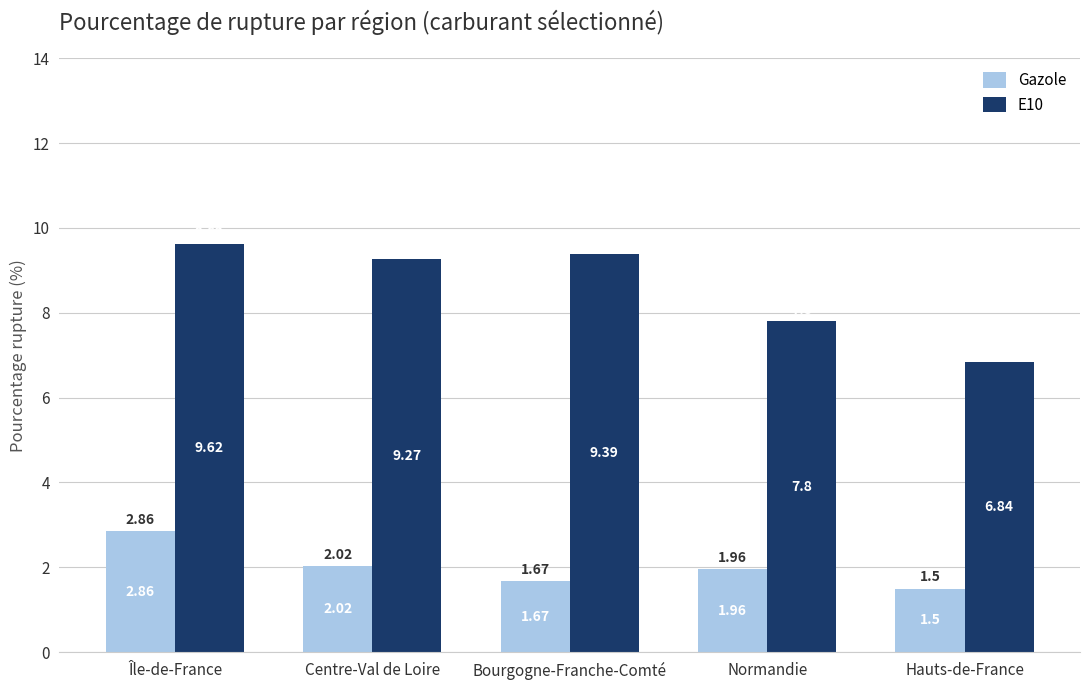

What is the label of the 1st bar from the left?

Île-de-France